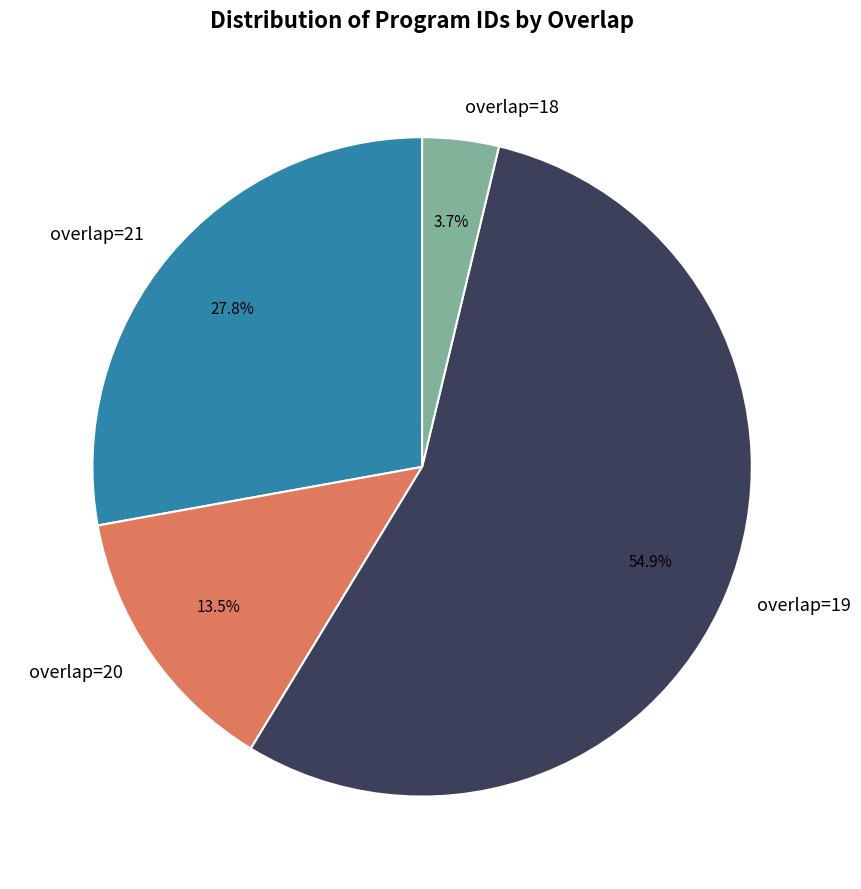

Count the number of slices in the pie.

4